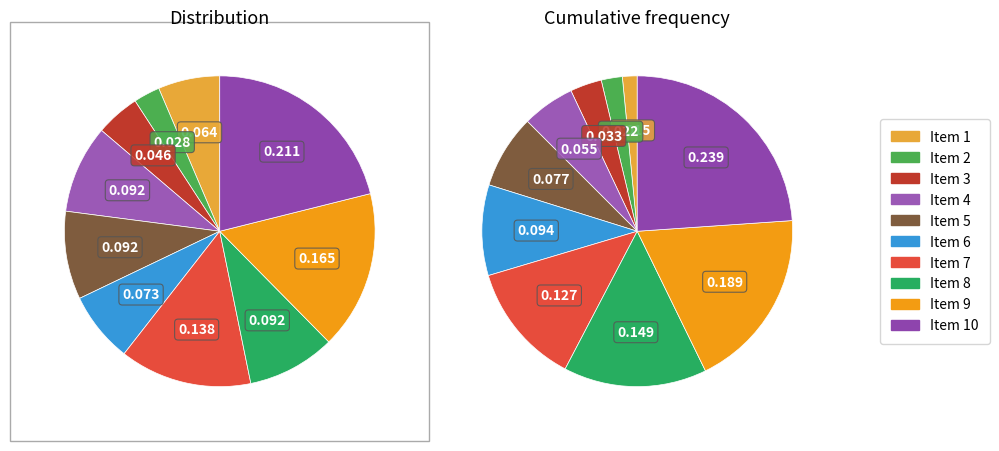

The 8 slice represents 9% of the pie. True or false?

True